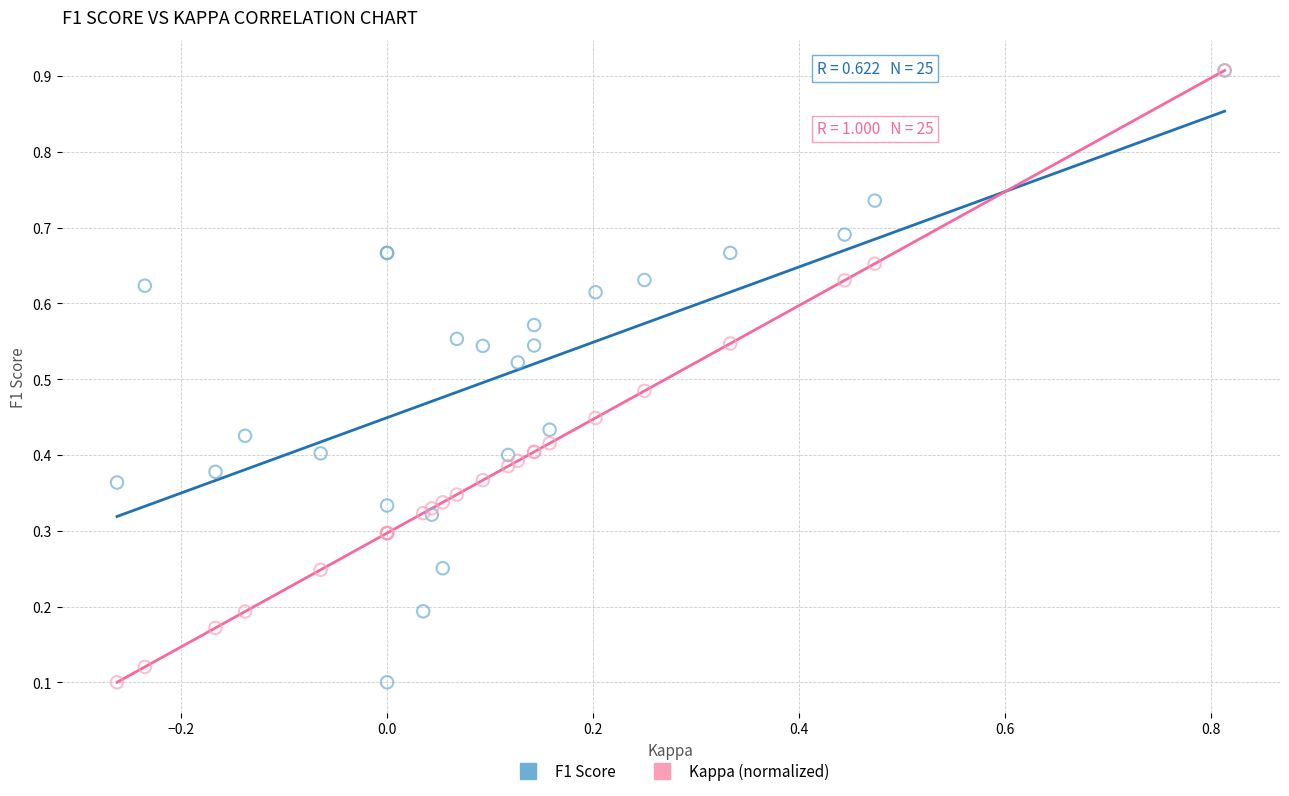

What are all the series names shown in the legend?

F1 Score, Kappa (normalized)